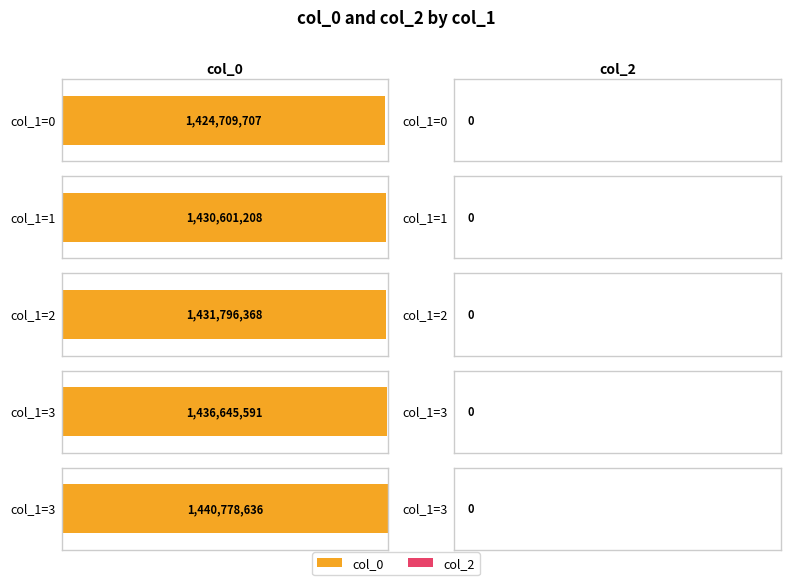

Is the value of col_2 at 3 greater than the value of col_0 at 0?

No